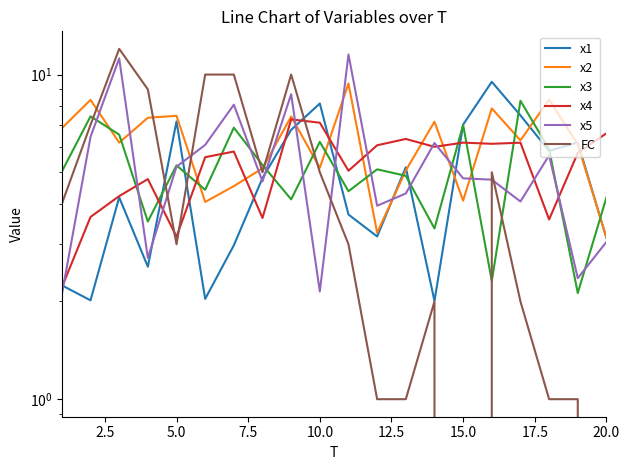

Rank the series by their maximum value, from highest to lowest.

FC, x5, x1, x2, x3, x4